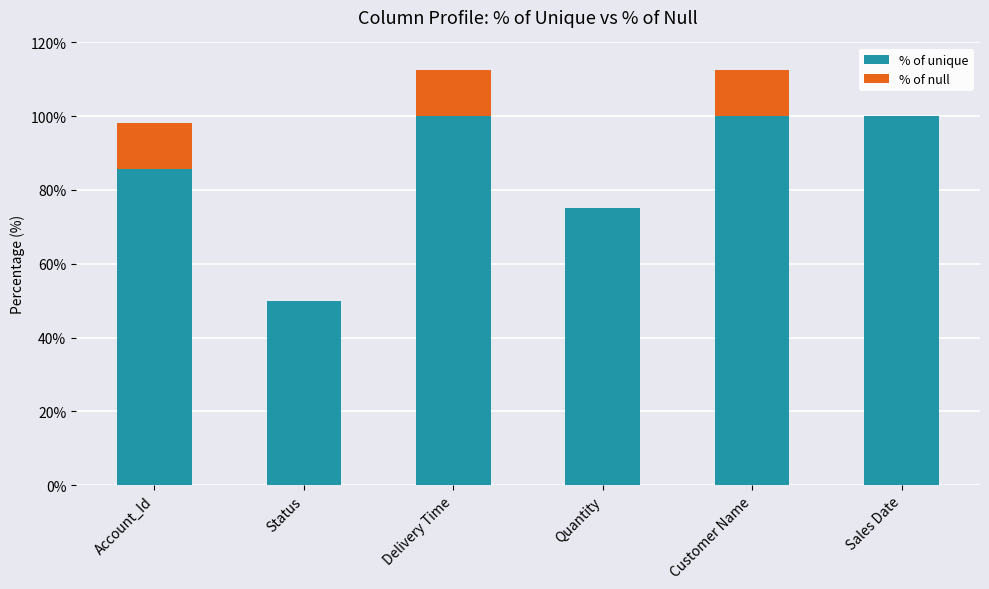

What is the total value across all series at Sales Date?

100.0